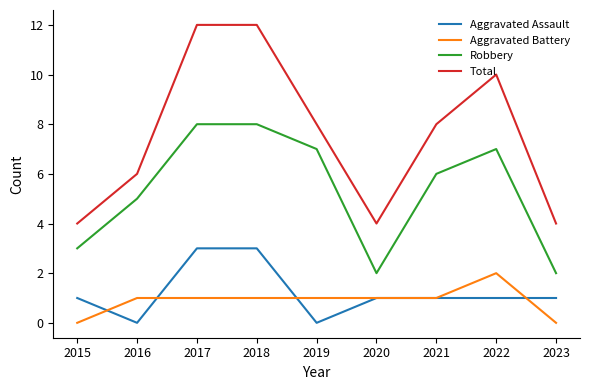

What is the difference between the highest and lowest values at 2017?

11